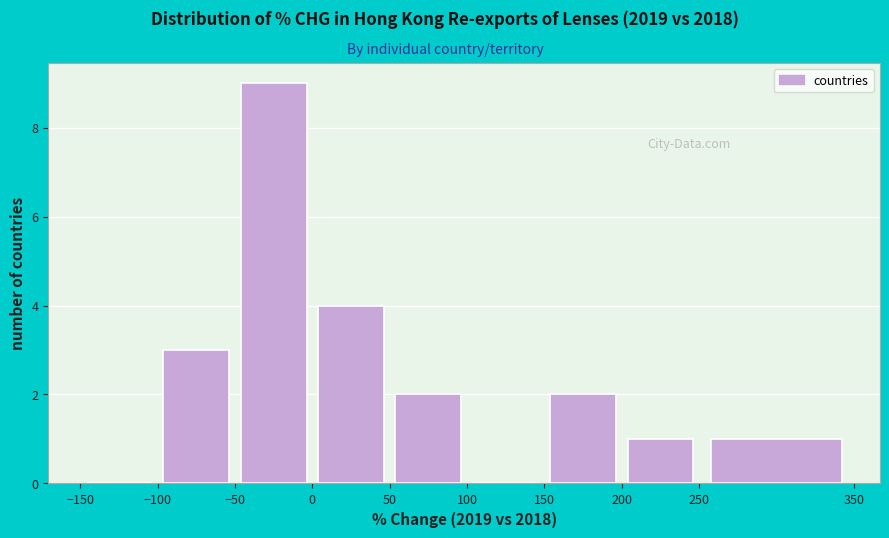

Over which range of the x-axis is the bar tallest?

-50 to 0